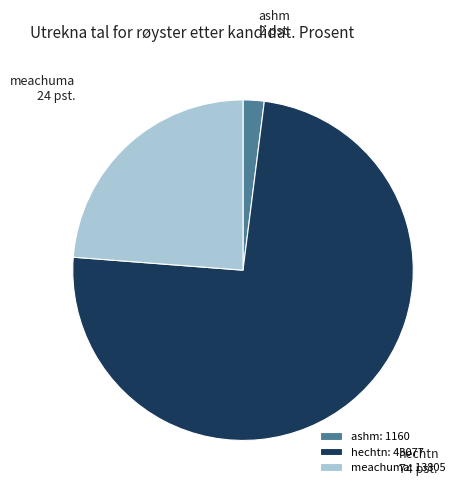

What is the ratio of the value at meachuma to the value at hechtn?

0.3